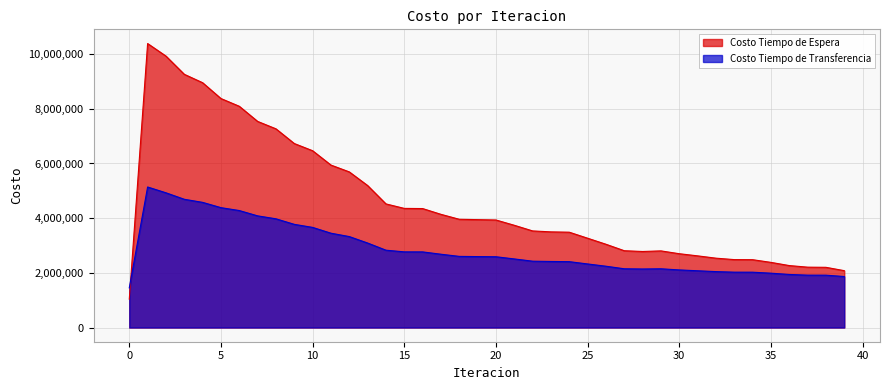

List the series in order of their overall mean, lowest first.

Costo Tiempo de Transferencia, Costo Tiempo de Espera